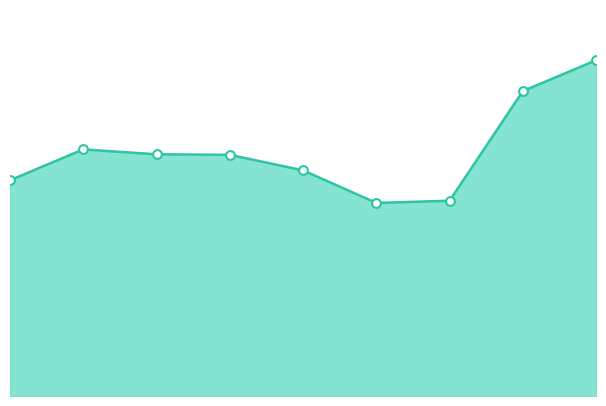

Does the chart have visible grid lines?

No